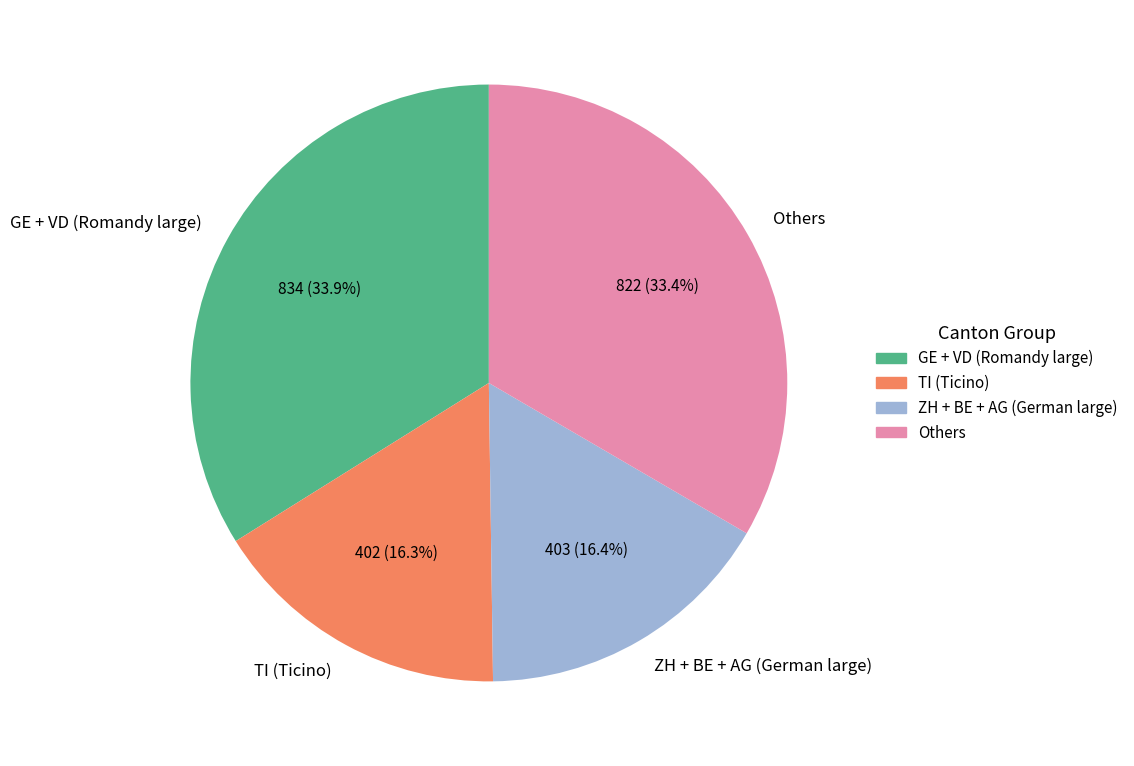

Combined, what portion of the pie is GE + VD (Romandy large) and TI (Ticino)?

50.2%